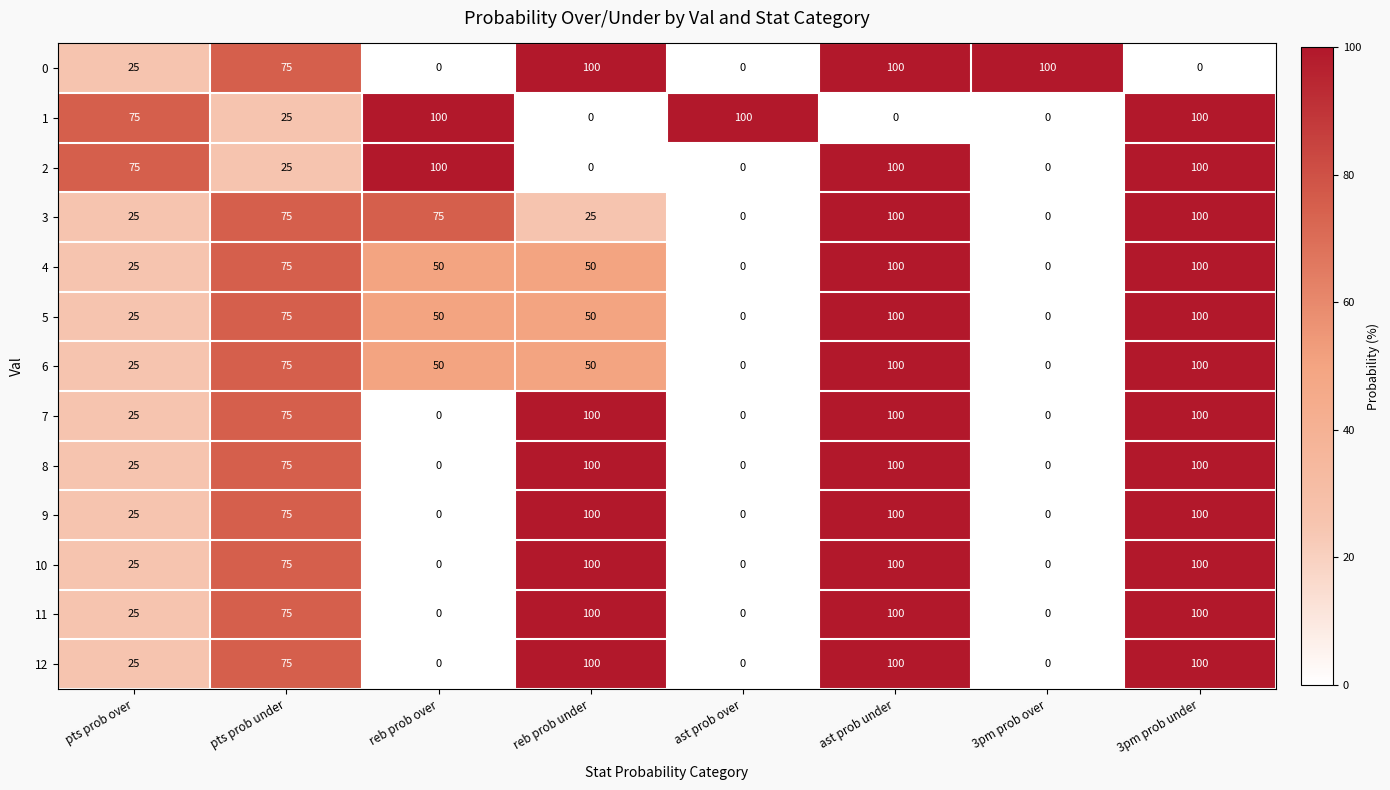

Where does the 4 series first go above 50?

pts prob under